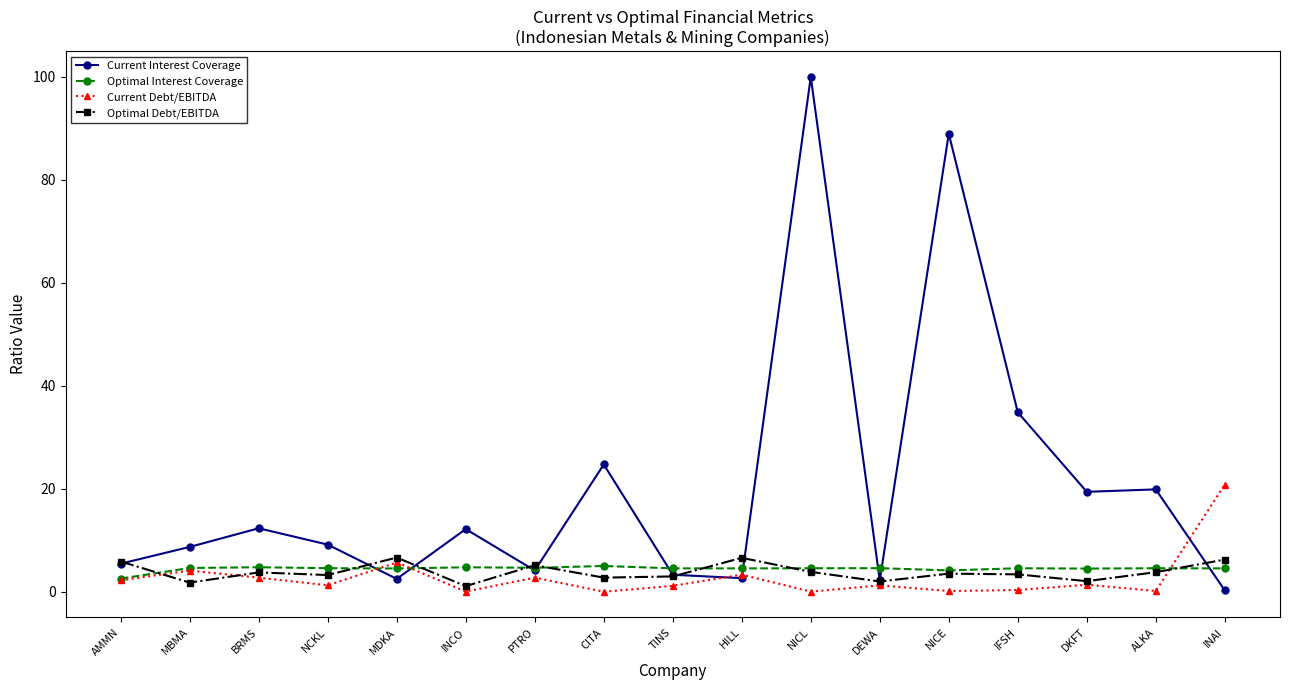

Which series ends up on top after the final intersection of Current Interest Coverage and Optimal Debt/EBITDA?

Optimal Debt/EBITDA